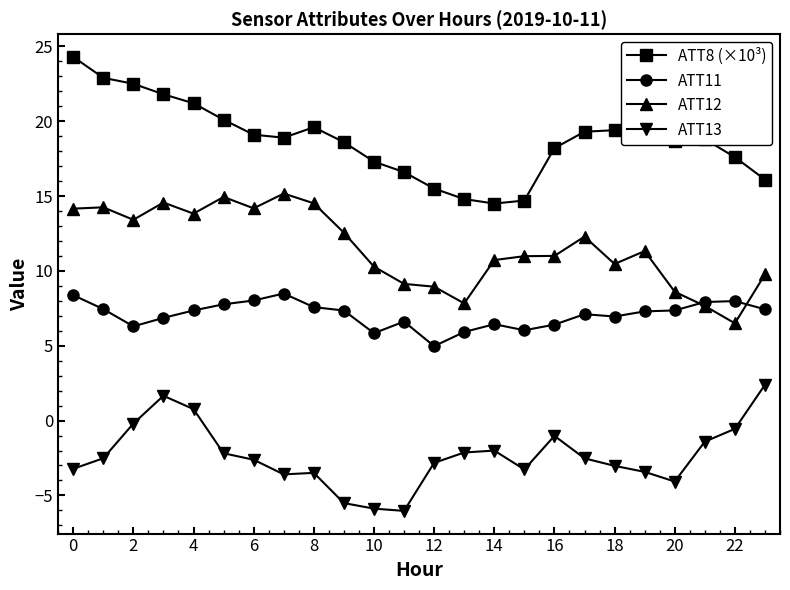

Rank the series by their maximum value, from lowest to highest.

ATT13, ATT11, ATT12, ATT8 (×10³)